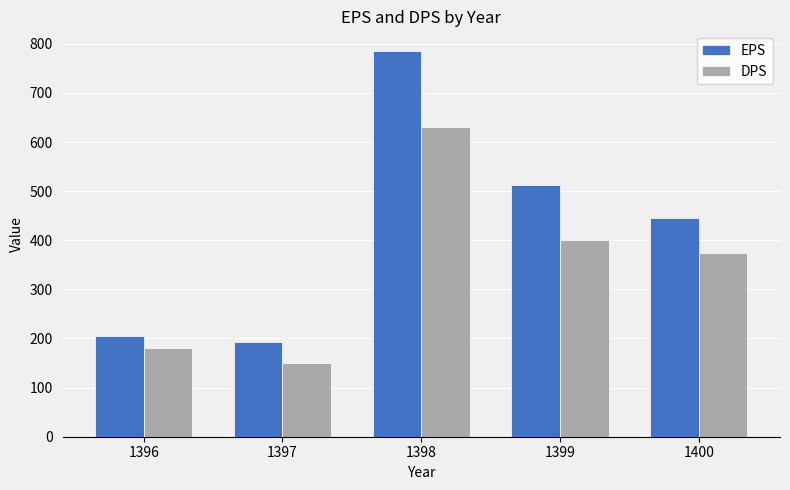

Which series has the largest range (max minus min)?

EPS